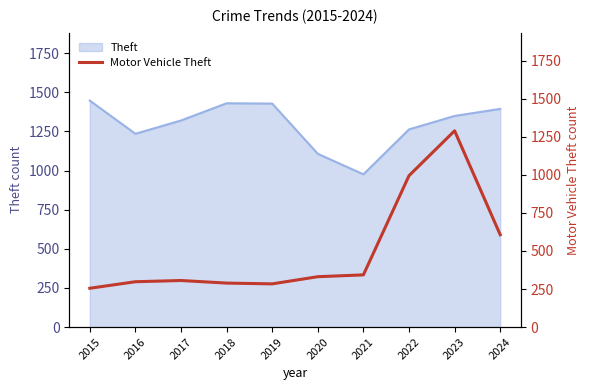

The value of Theft at 2016 is 1883. True or false?

False